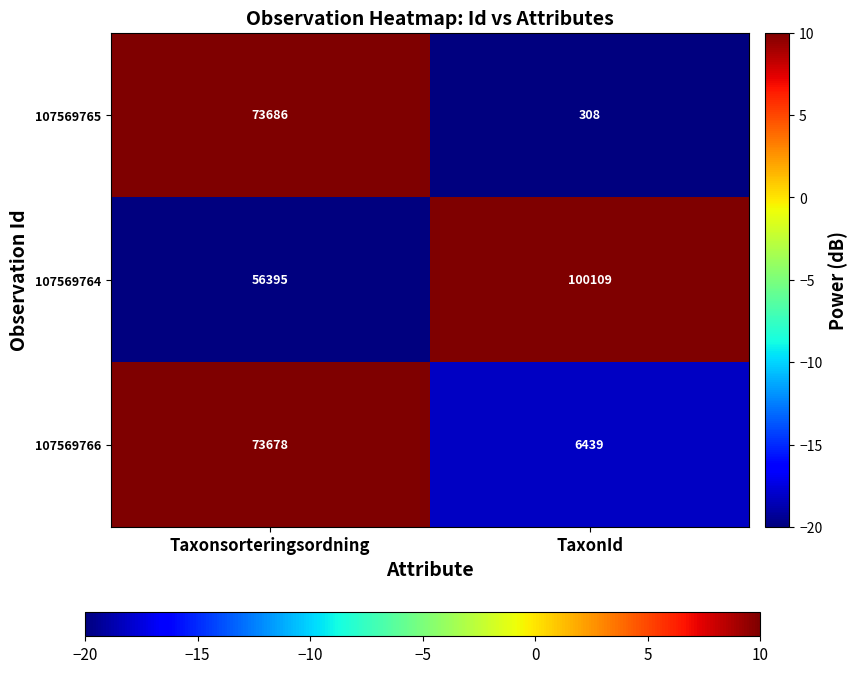

Reading left to right, transcribe all the data shown in this chart.

107569765: Taxonsorteringsordning=73686	TaxonId=308
107569764: Taxonsorteringsordning=56395	TaxonId=100109
107569766: Taxonsorteringsordning=73678	TaxonId=6439